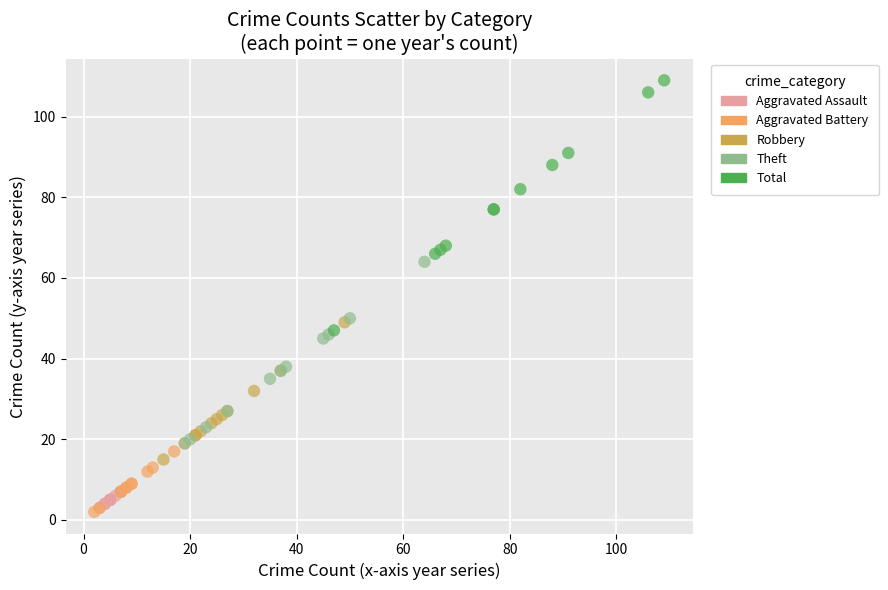

Which series contains the highest Y value?

Total